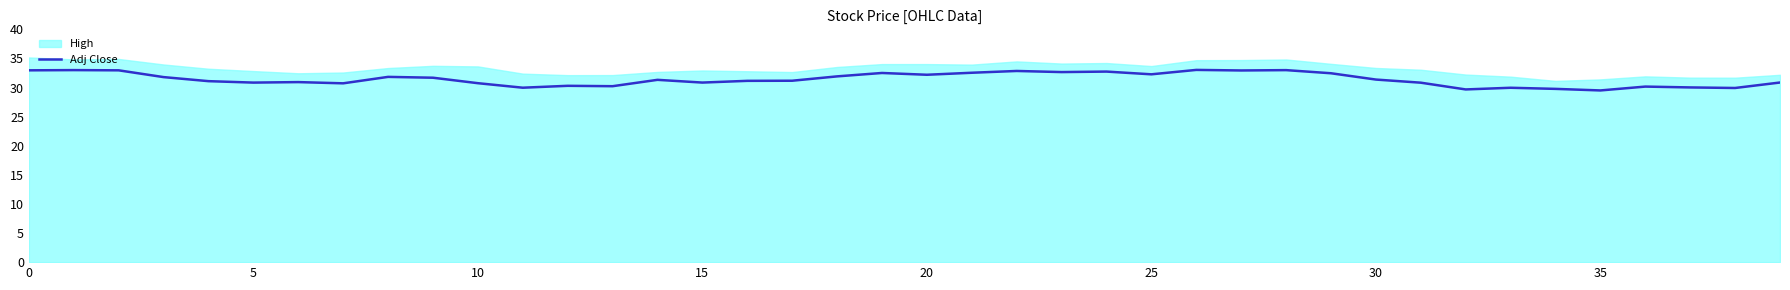

What is the minimum value for Adj Close?

29.5